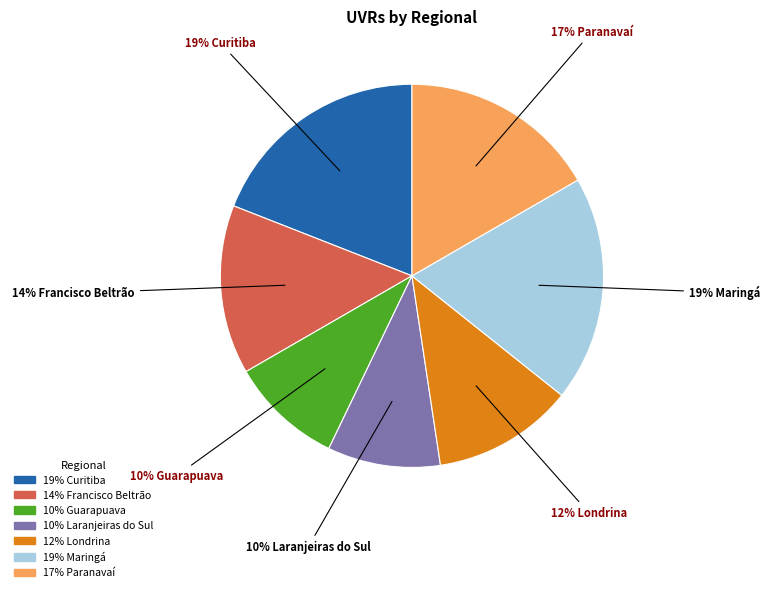

How many slices are in this pie chart?

7